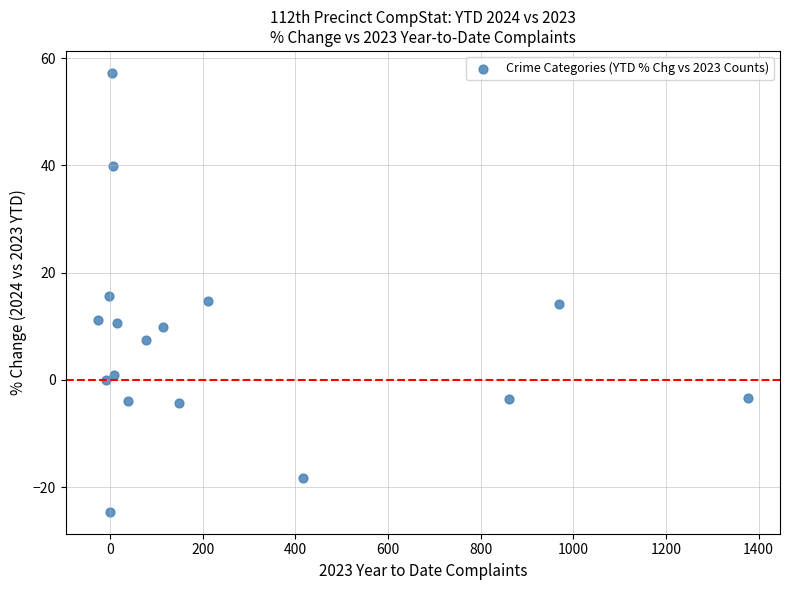

What is the range of Y values (max minus min)?

81.9